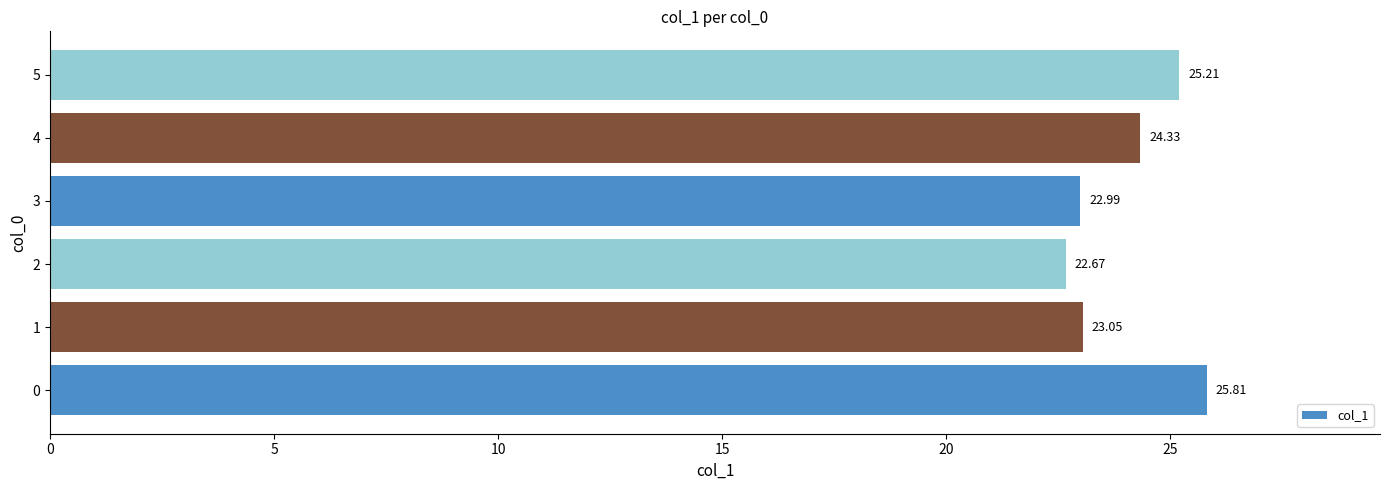

Approximately how many times larger is the value at 1 compared to 2?

1.0